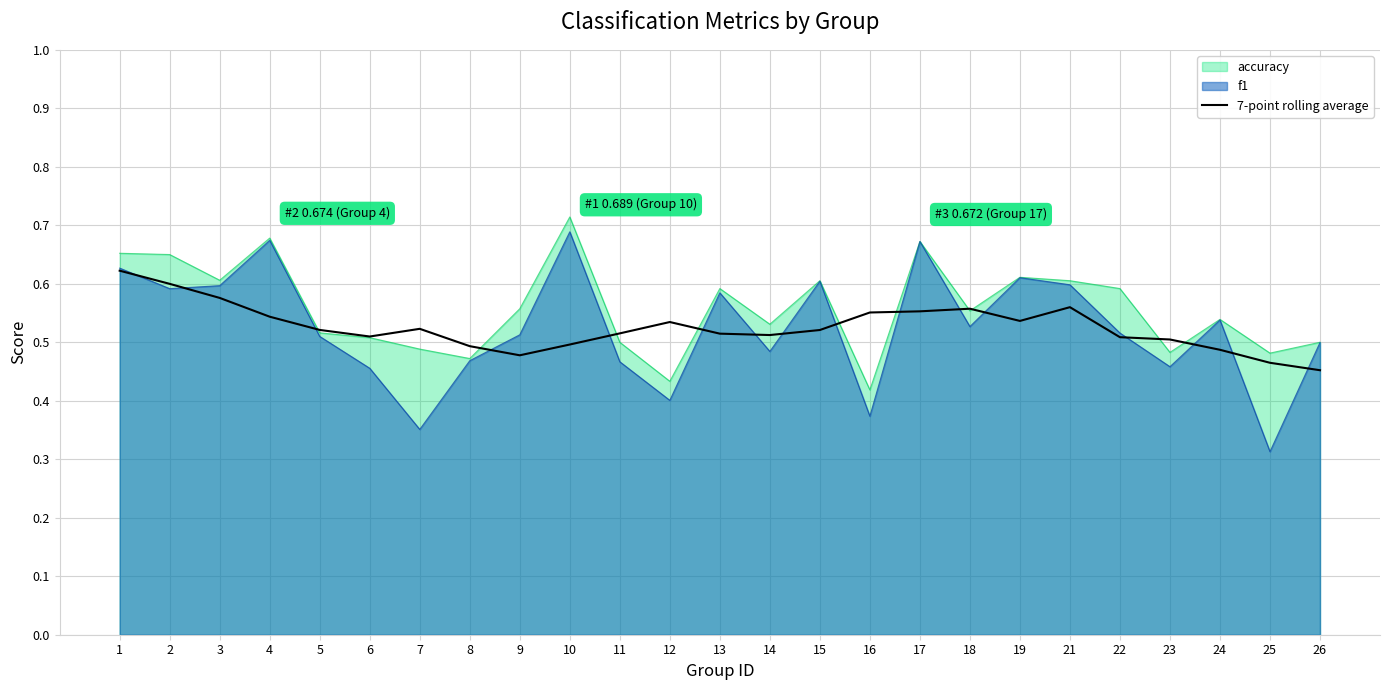

Reading left to right, transcribe all the data shown in this chart.

1=0.6	2=0.6	3=0.6	4=0.5	5=0.5	6=0.5	7=0.5	8=0.5	9=0.5	10=0.5	11=0.5	12=0.5	13=0.5	14=0.5	15=0.5	16=0.6	17=0.6	18=0.6	19=0.5	21=0.6	22=0.5	23=0.5	24=0.5	25=0.5	26=0.5